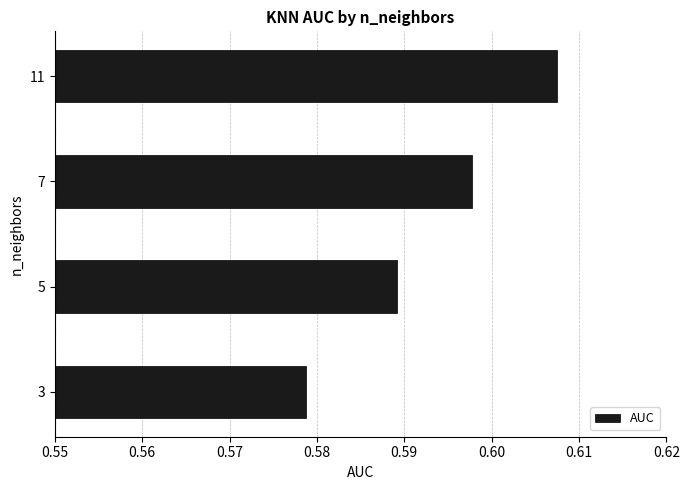

Between 7 and 5, which is larger?

7